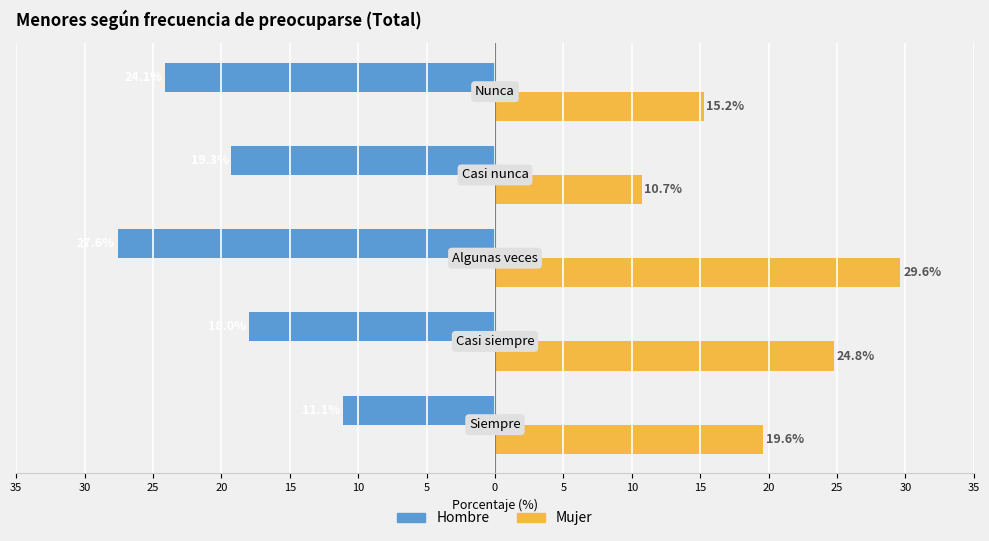

What are all the series names shown in the legend?

Hombre, Mujer